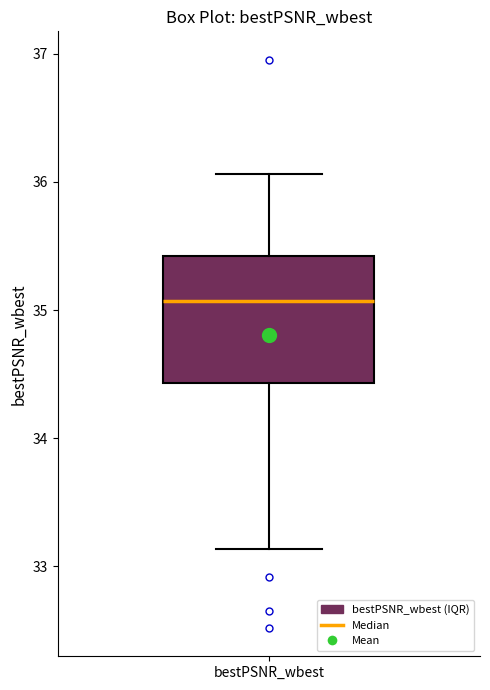

Read this box plot against the y-axis: the position of the median line, the range covered by the box, and the ends of both whiskers. The values are not printed on the chart, so give them approximately, as read against the axis.

median 35.1, box 34.4 to 35.4, whiskers 33.1 to 36.1